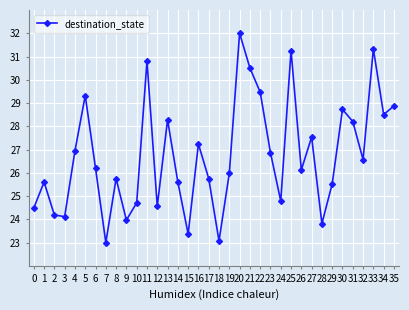

At which label does the data first exceed 26?

4